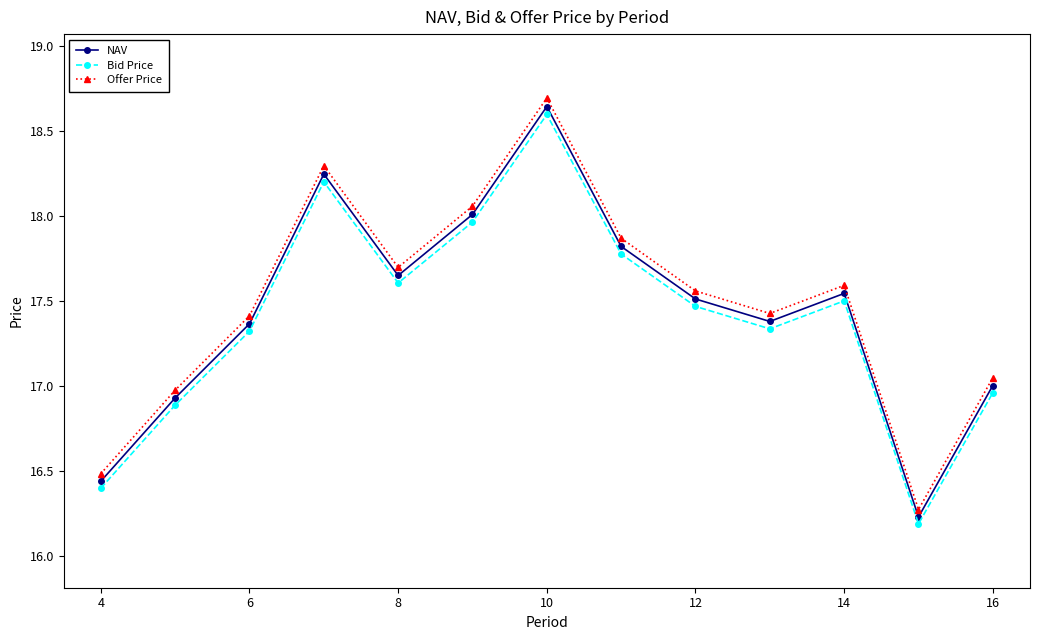

In NAV, how many points are lower than both neighbors (excluding endpoints)?

3